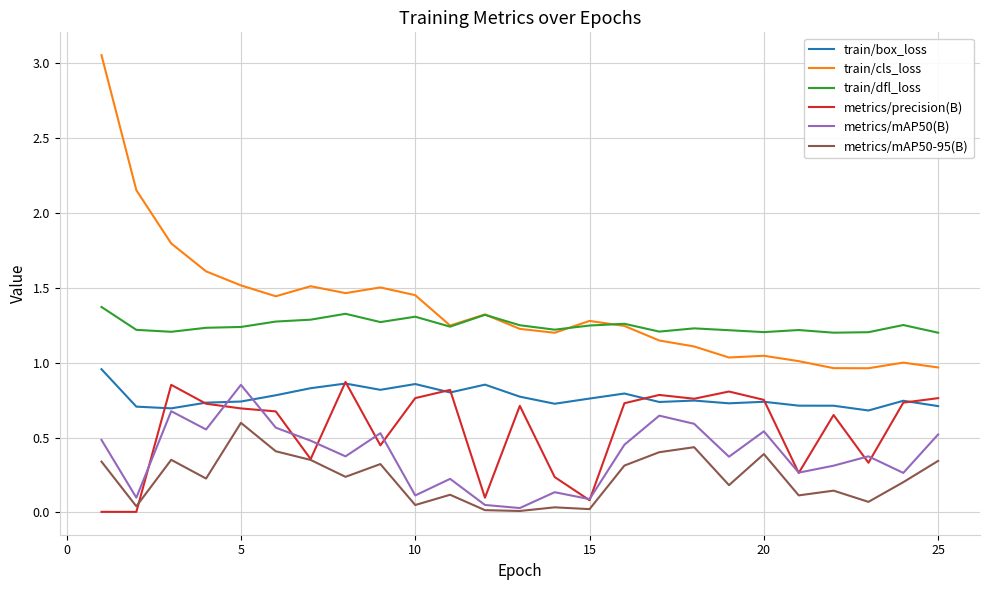

True or false: train/cls_loss and metrics/mAP50-95(B) intersect in this chart.

False